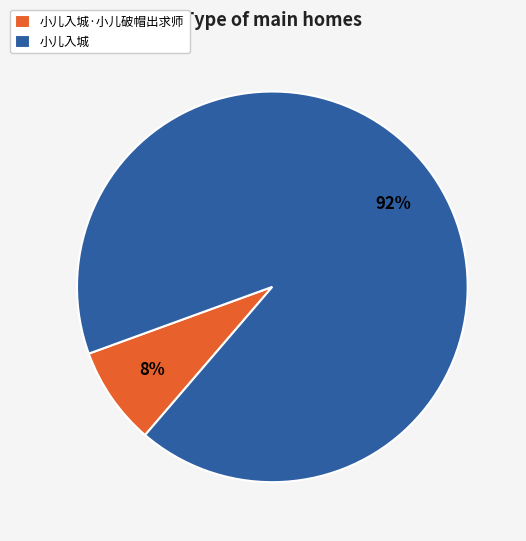

What percentage is the 小儿入城·小儿破帽出求师 slice, to the nearest percent?

8%